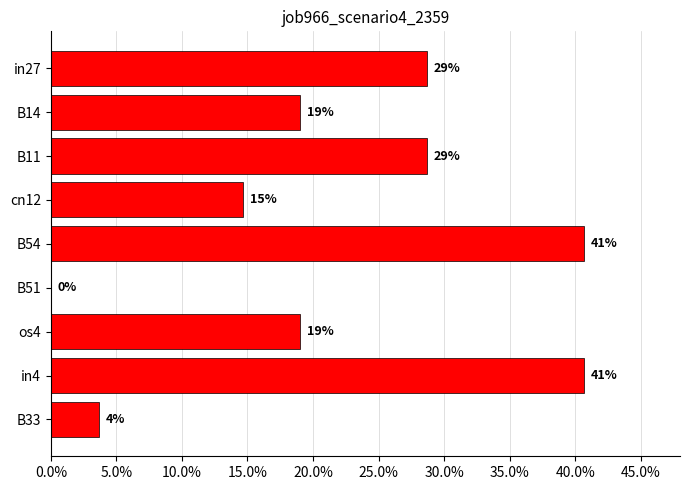

Are the bars horizontal?

Yes